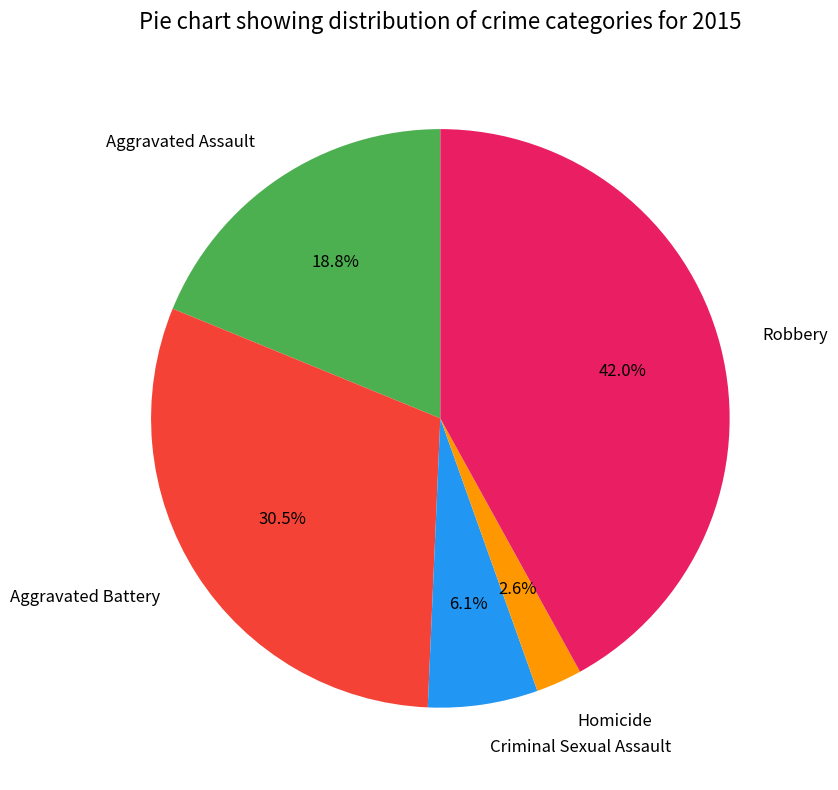

What is the total percentage of Aggravated Assault and Aggravated Battery?

49.3%